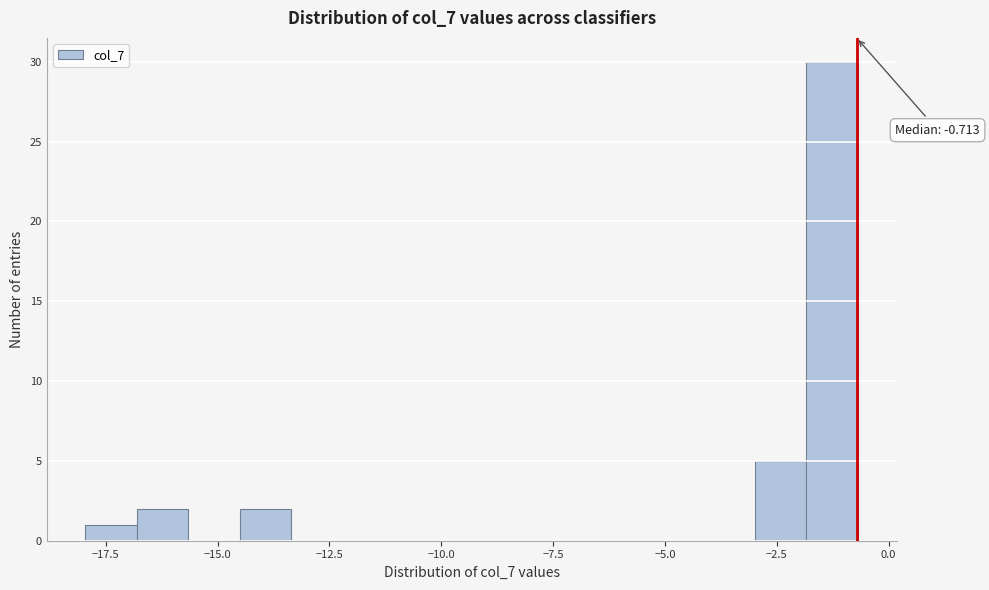

Around what value on the x-axis is the tallest bar? Give the approximate position of its centre, as read against the axis.

-1.5